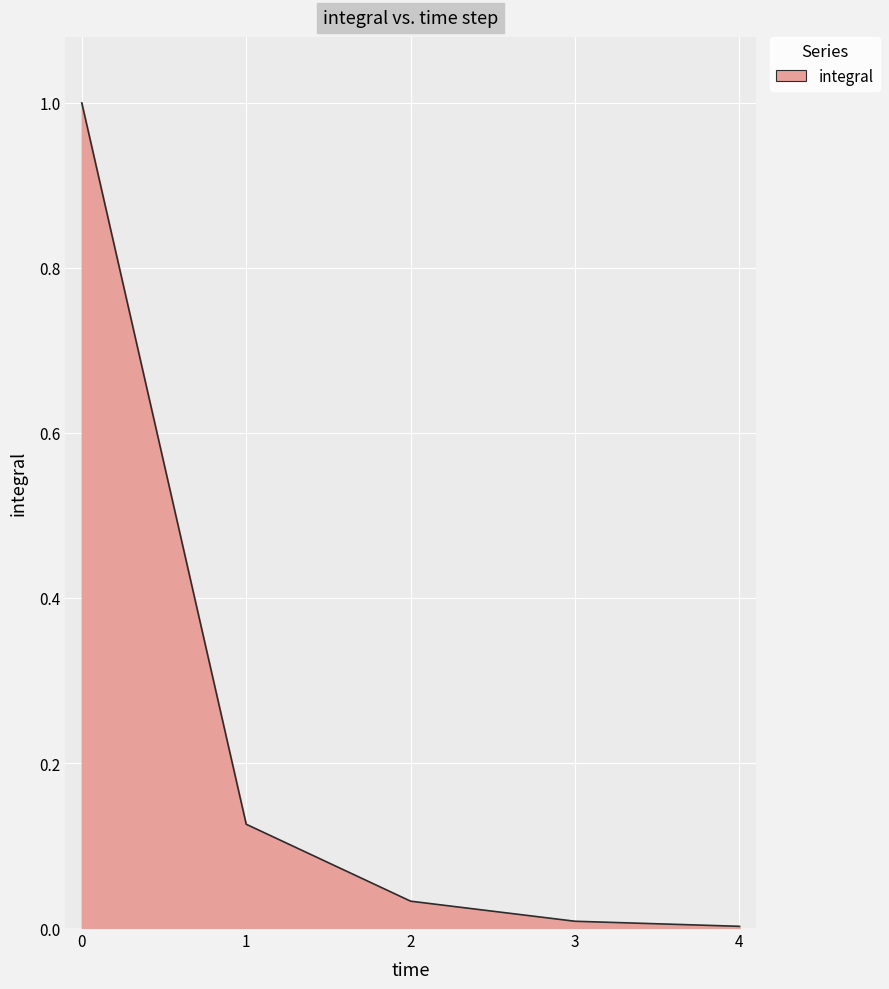

True or false: there are more than 2 points higher than both neighbors.

False